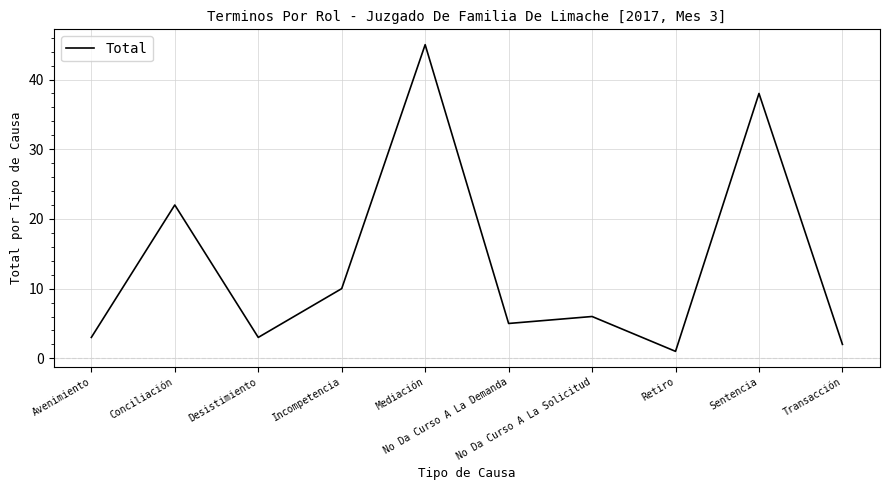

What is the difference between the second highest and second lowest values?

36